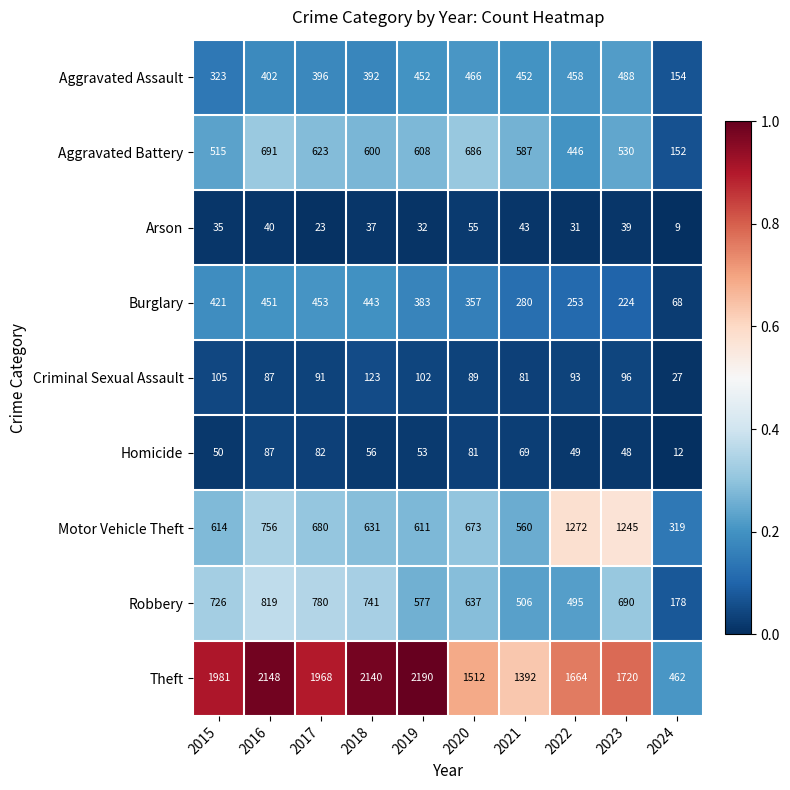

Rank the series at 2022 from highest to lowest value.

Theft, Motor Vehicle Theft, Robbery, Aggravated Assault, Aggravated Battery, Burglary, Criminal Sexual Assault, Homicide, Arson